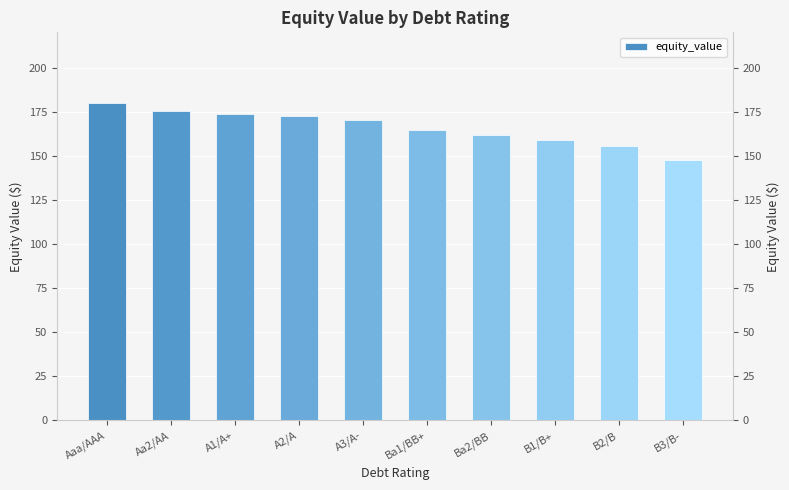

Is it true that the value at A1/A+ is 300.5?

False